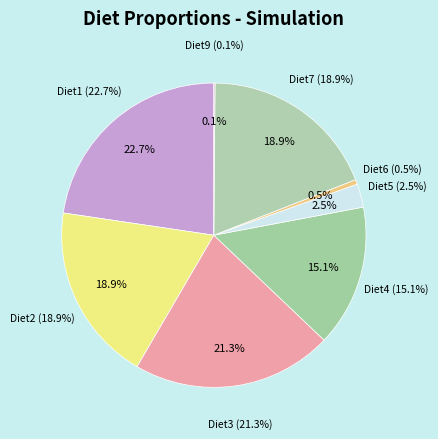

What percentage is the Diet2 slice, to the nearest percent?

19%